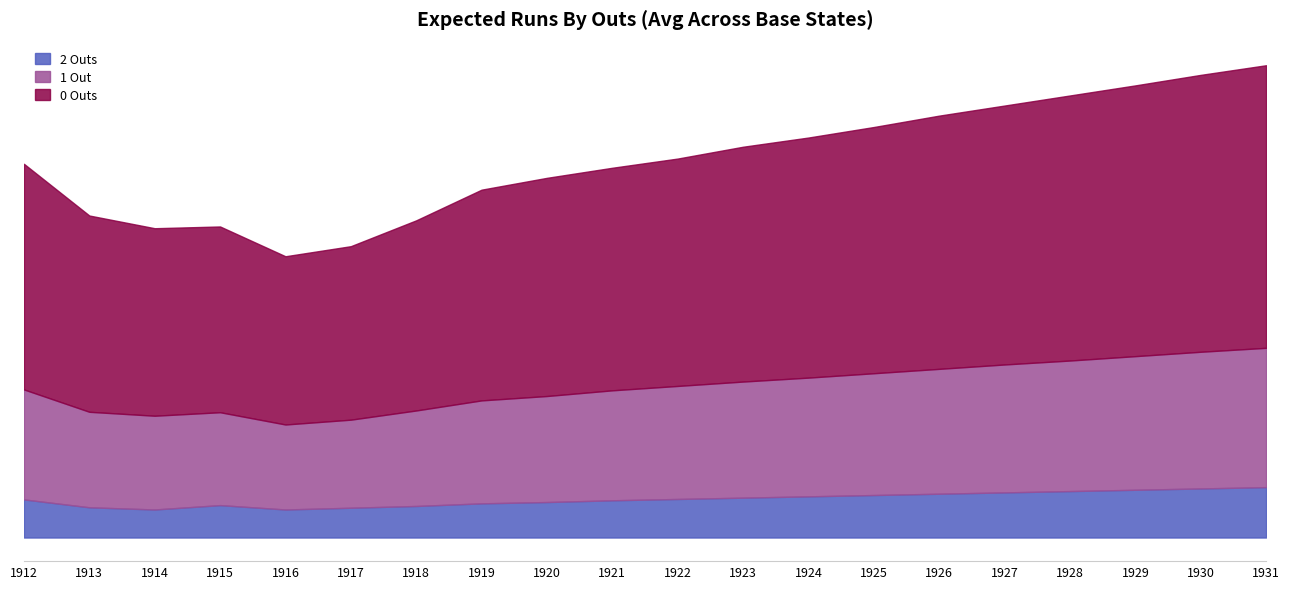

List the series in order of their peak value, highest first.

0 Outs, 1 Out, 2 Outs